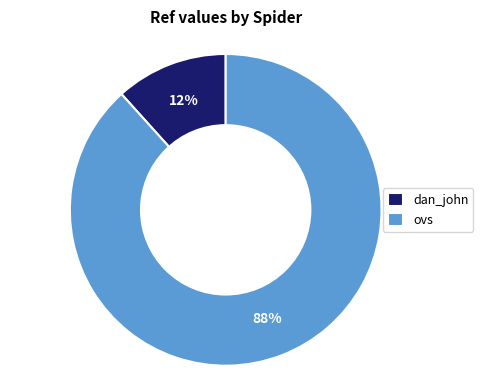

Does dan_john represent more than half of the total?

No